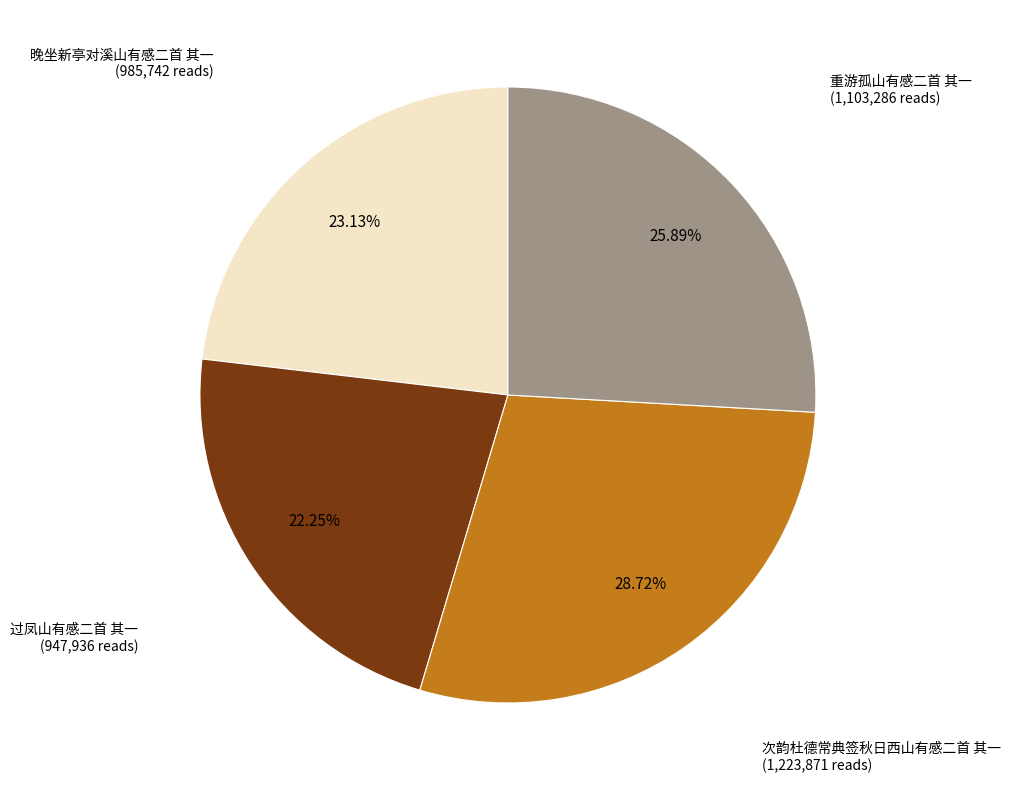

Does any single category account for the majority?

No